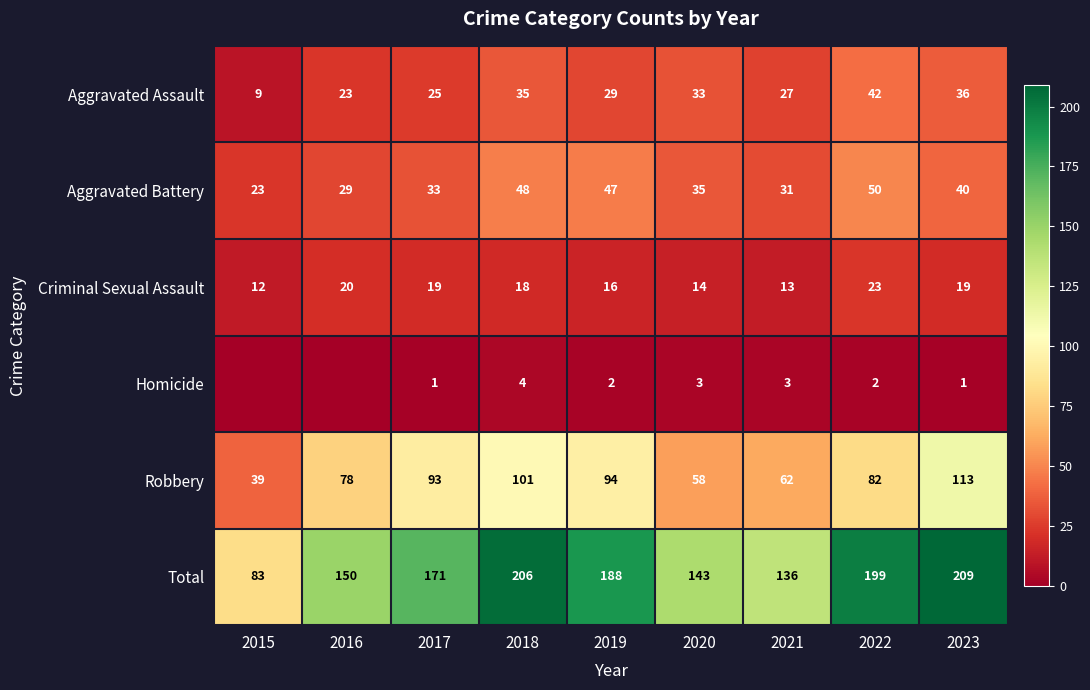

The Total series shows 61 at 2021. True or false?

False